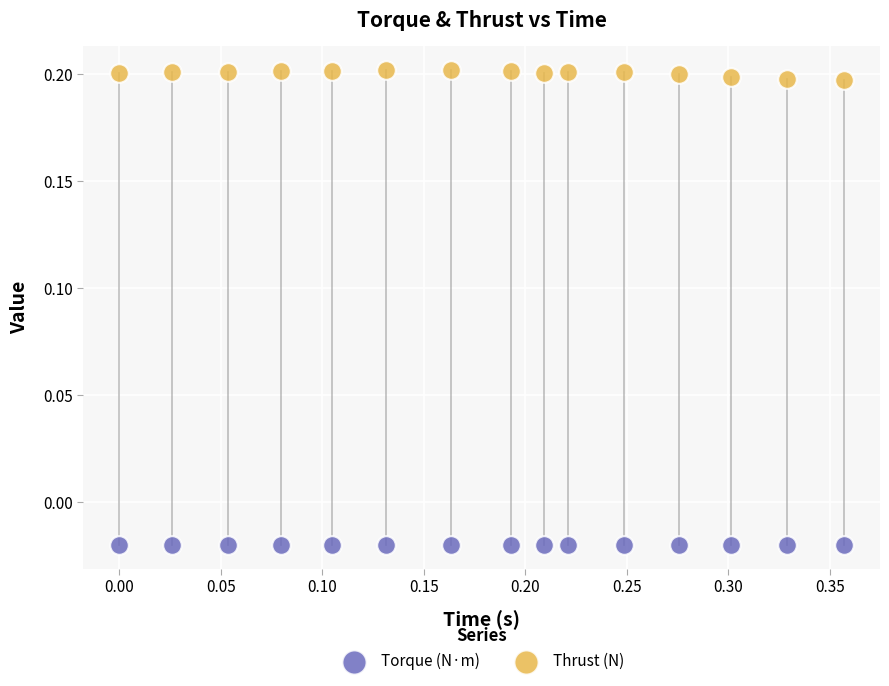

Across all data points, what is the range of X values (max minus min)?

0.4